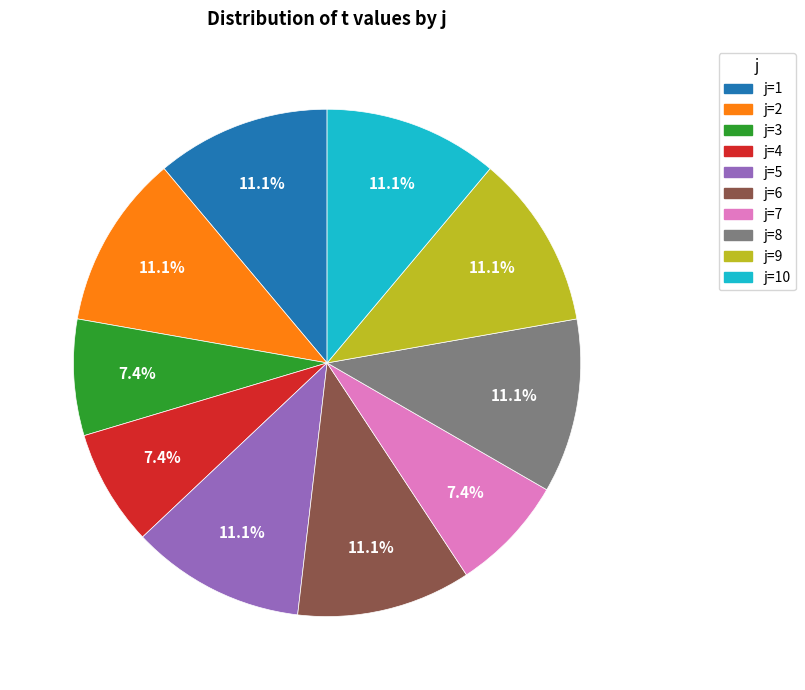

Count the number of slices in the pie.

10